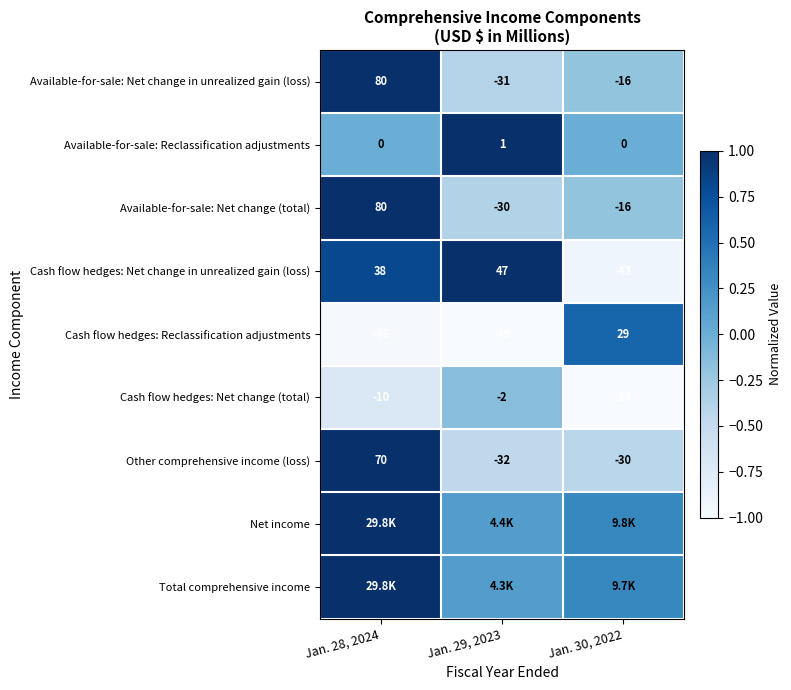

Which has a higher value, Jan. 30, 2022 or Jan. 28, 2024?

Jan. 28, 2024